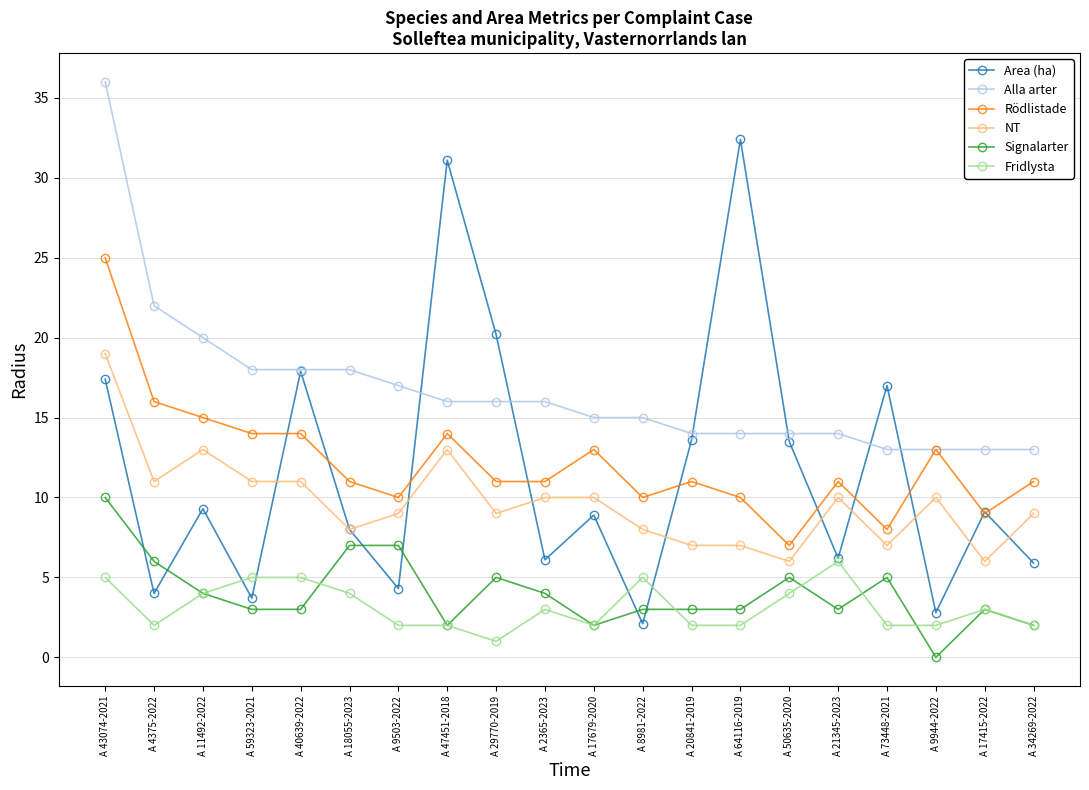

At which category does NT reach its first local peak?

A 11492-2022